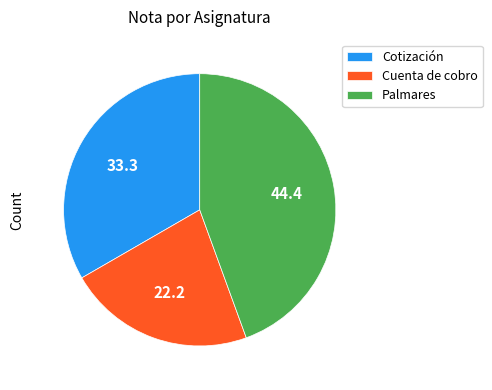

Which category has the biggest portion of the pie?

Palmares